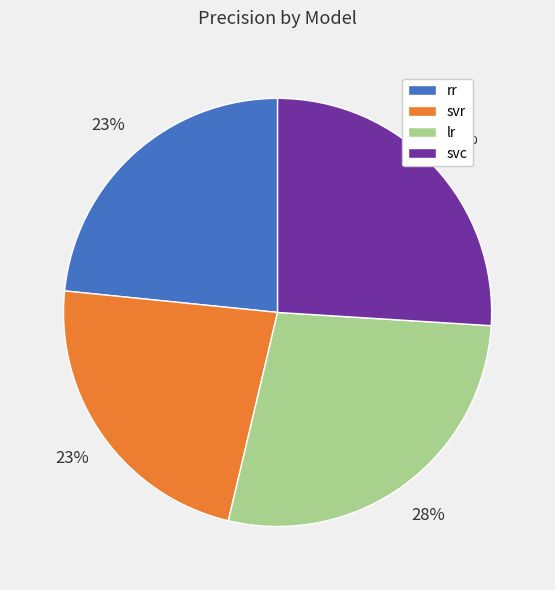

True or false: rr accounts for 35% of the total.

False